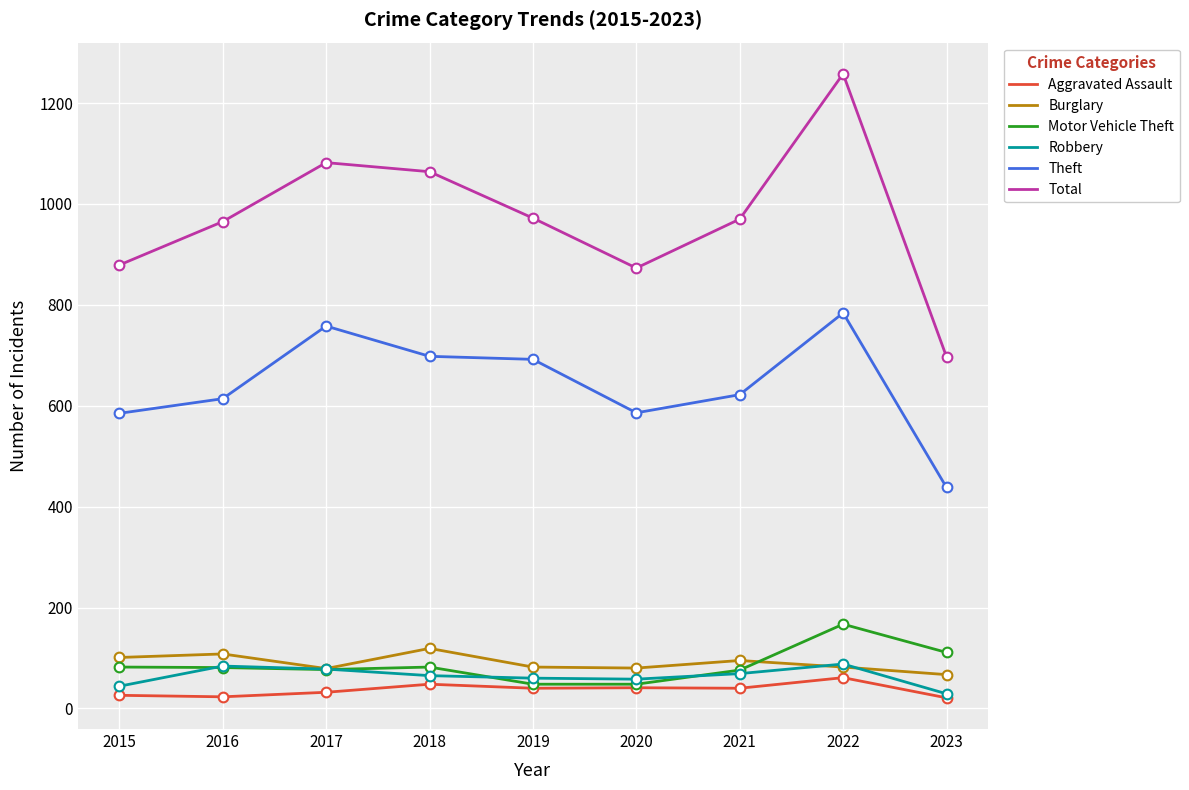

Which series has the largest range (max minus min)?

Total